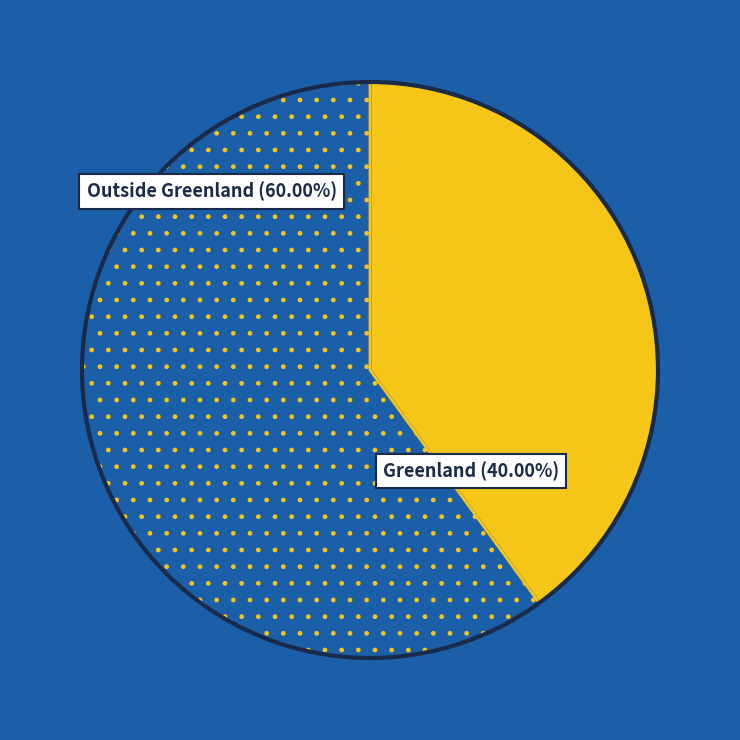

Does any single category account for the majority?

Yes